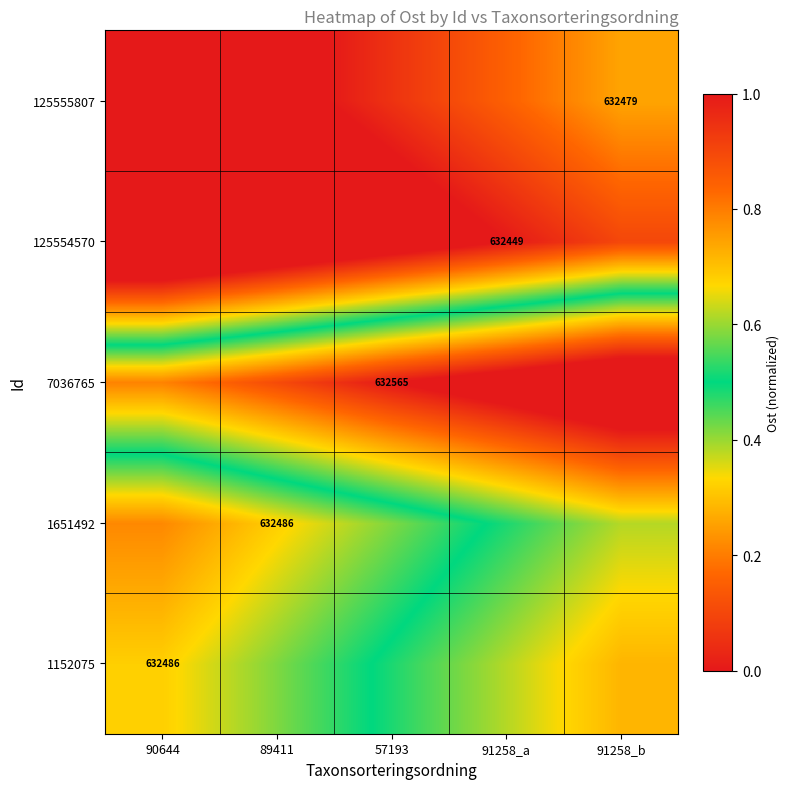

Which series has the largest total across all categories?

7036765